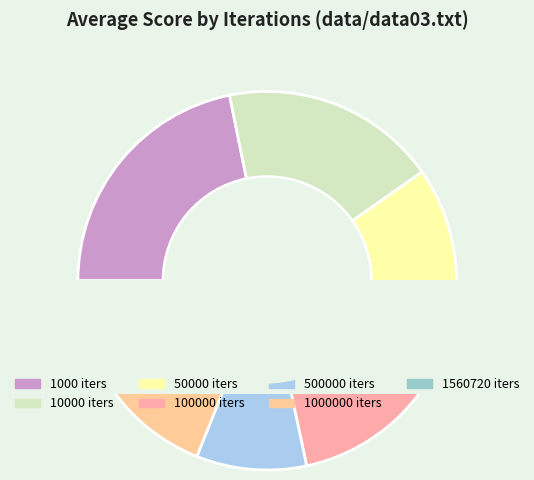

To the nearest percent, what portion does 10000 represent?

18%